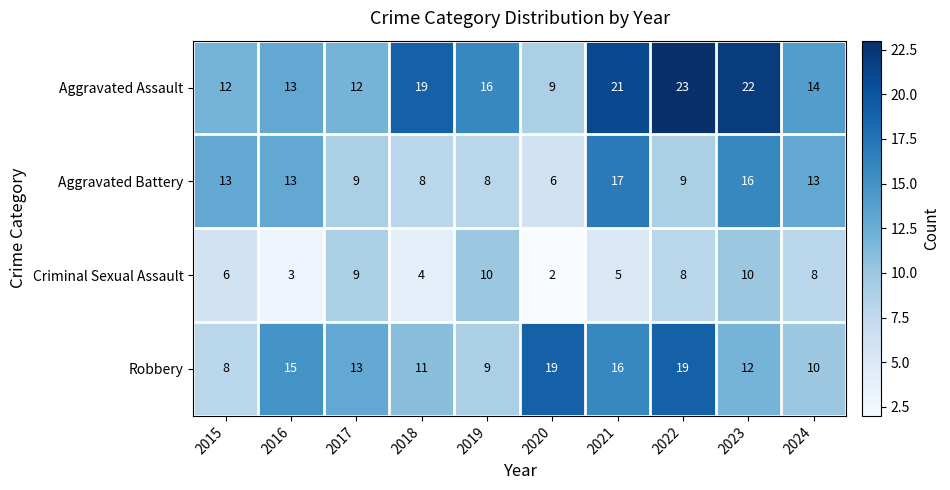

What is the spread (max minus min) of values at 2022?

15